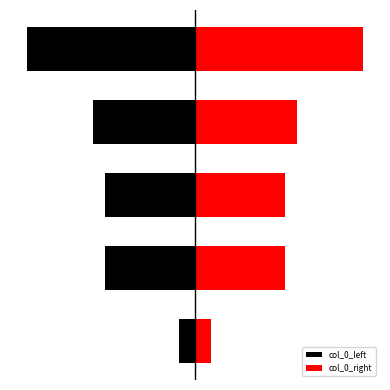

Reading left to right, transcribe all the data shown in this chart.

col_0_left: 0=-54089.0	1=-302949.0	2=-302949.5	3=-343098.5	4=-568126.5
col_0_right: 0=54089.0	1=302949.0	2=302949.5	3=343098.5	4=568126.5